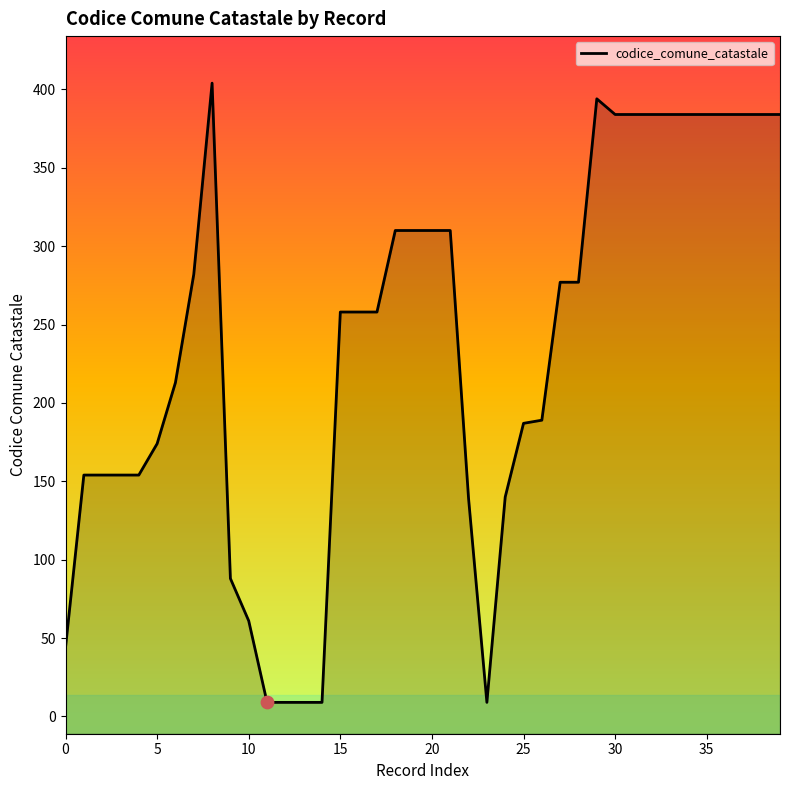

What is the ratio of the value at 37 to the value at 23?

42.7